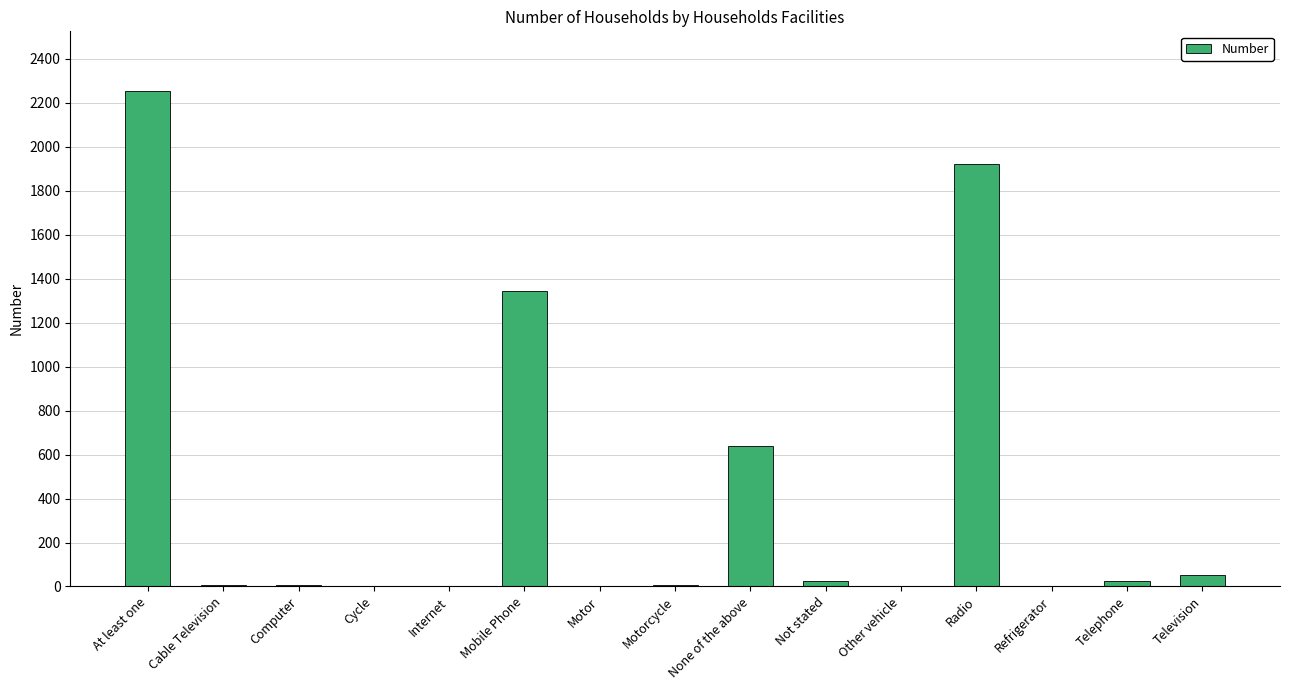

The chart shows a value of 2125 at Mobile Phone. True or false?

False